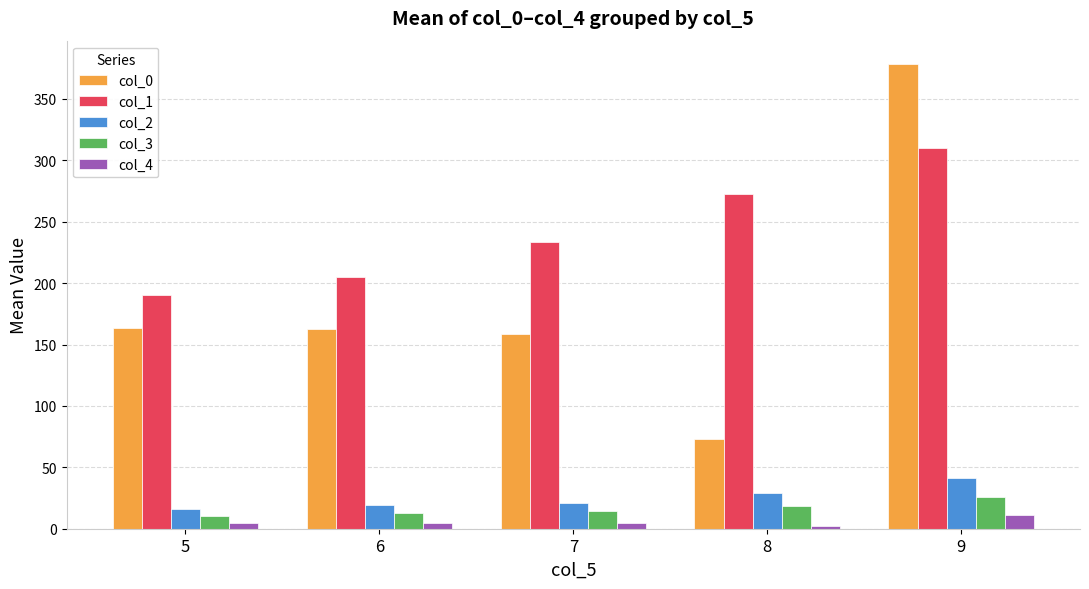

At how many categories does at least one series exceed 37?

5